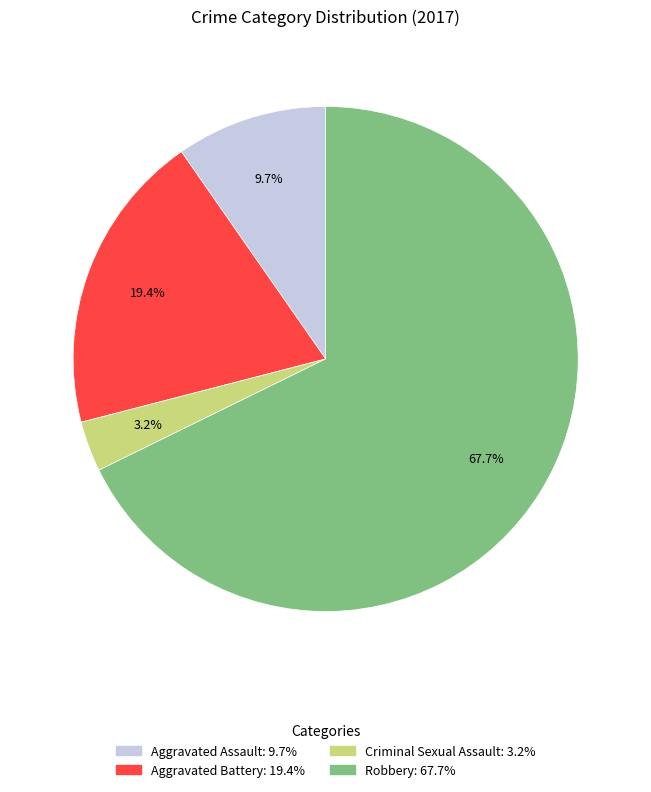

To the nearest percent, what is the difference between the Aggravated Assault and Aggravated Battery slice percentages?

10%